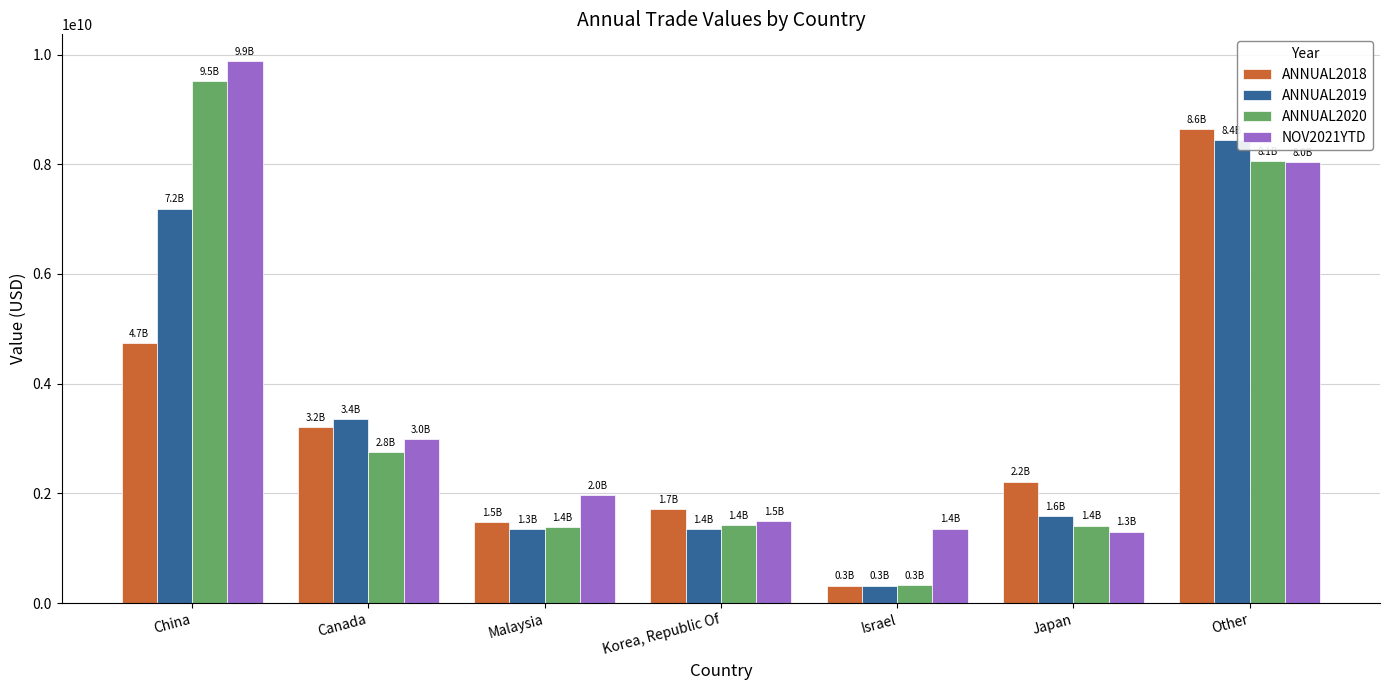

True or false: ANNUAL2019 has a value of 1354438412 at Korea, Republic Of.

True